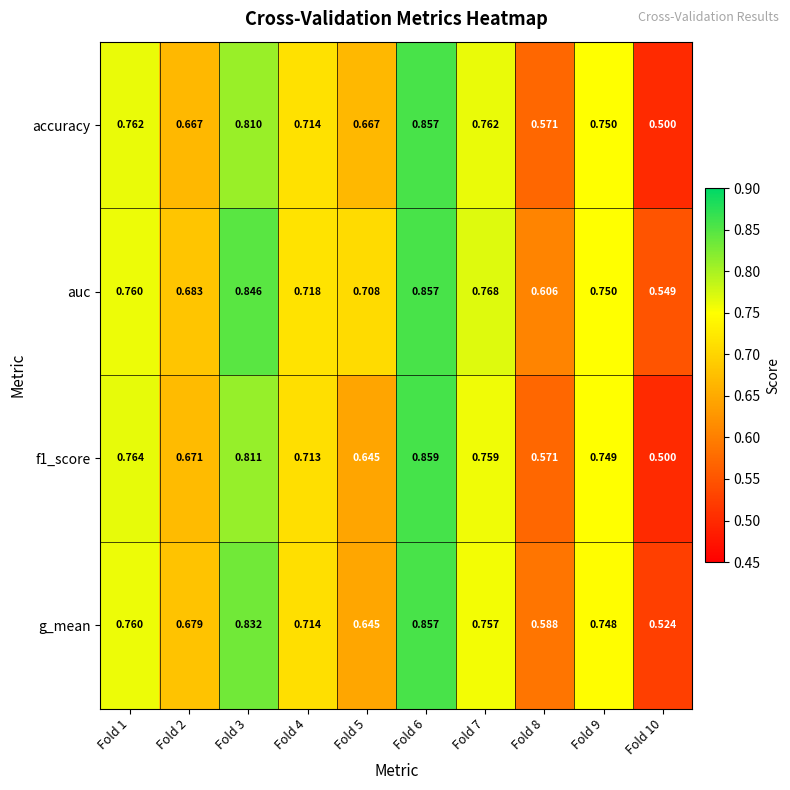

Is the value of auc at Fold 6 greater than the value of f1_score at Fold 7?

Yes